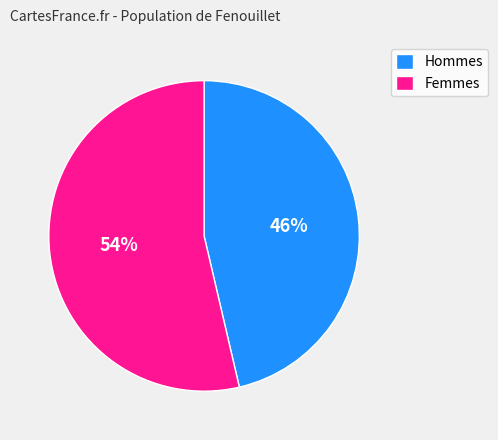

Approximately how many times larger is the value at Hommes compared to Femmes?

0.9